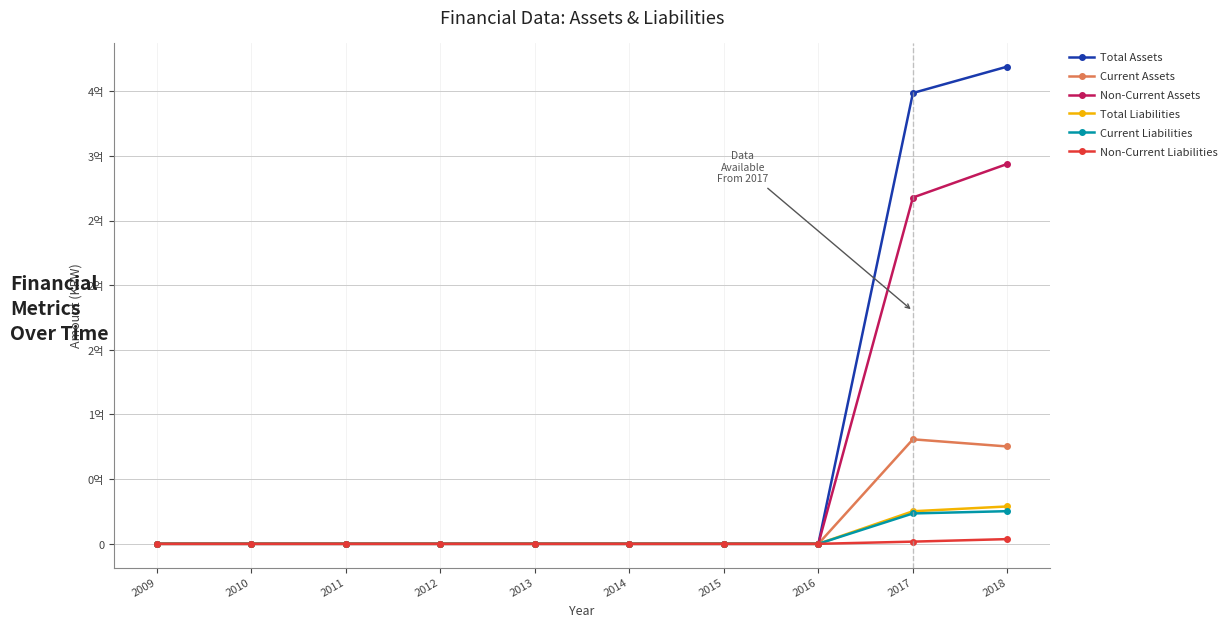

Reading left to right, transcribe all the data shown in this chart.

Total Assets: 0	0	0	0	0	0	0	0	348591443	369042711
Current Assets: 0	0	0	0	0	0	0	0	80811531	75266554
Non-Current Assets: 0	0	0	0	0	0	0	0	267779911	293776157
Total Liabilities: 0	0	0	0	0	0	0	0	25189503	28895607
Current Liabilities: 0	0	0	0	0	0	0	0	23498884	25248504
Non-Current Liabilities: 0	0	0	0	0	0	0	0	1690619	3647103